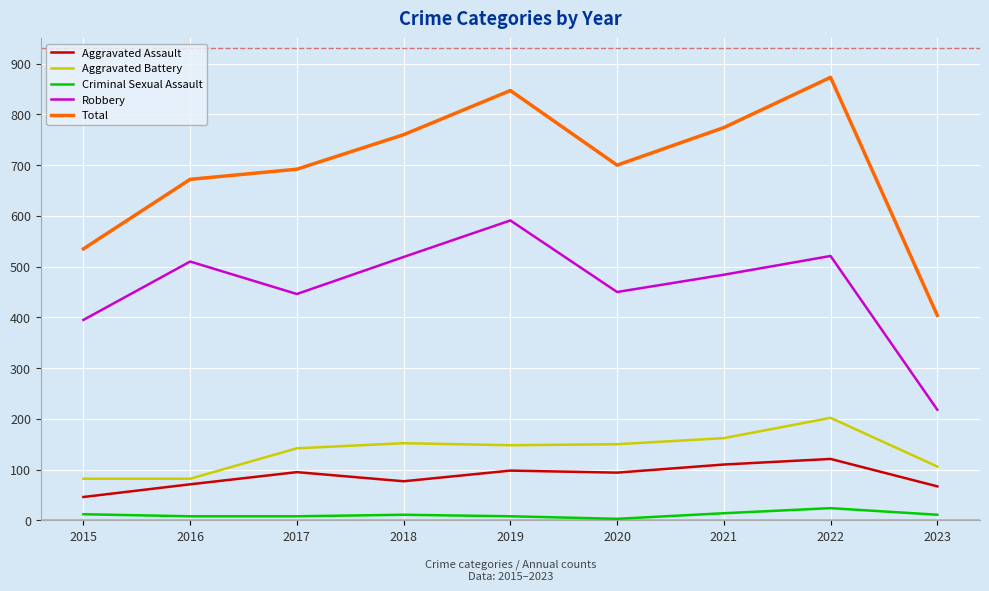

What is the total value across all series at 2021?

1544